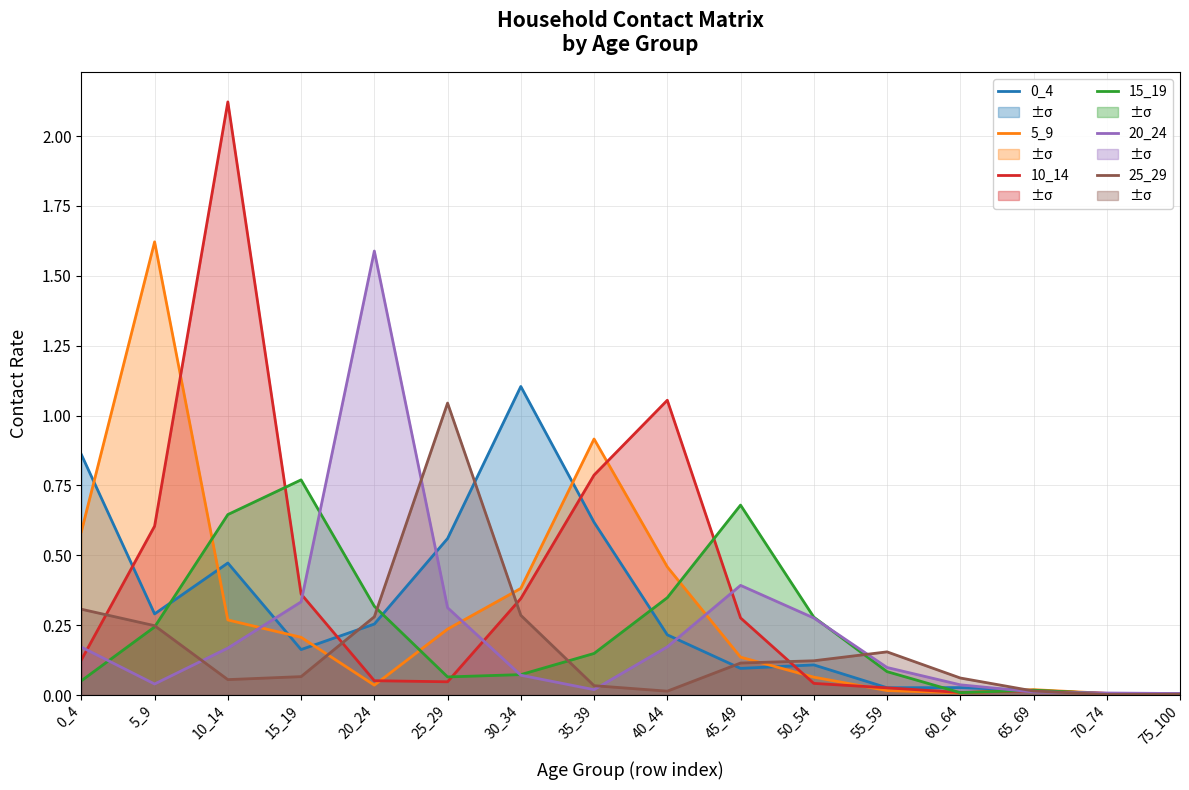

List the labels in order of 15_19 value, largest first.

15_19, 45_49, 10_14, 40_44, 20_24, 50_54, 5_9, 35_39, 55_59, 30_34, 25_29, 0_4, 65_69, 60_64, 70_74, 75_100